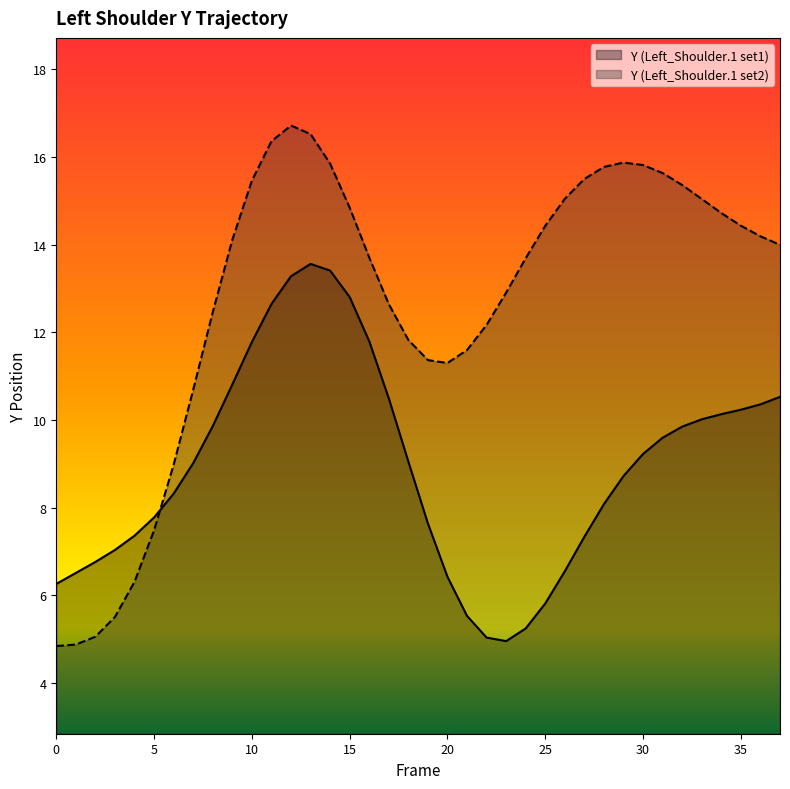

What is the difference between the maximum and minimum values in the Y (Left_Shoulder.1 set2) series?

11.9